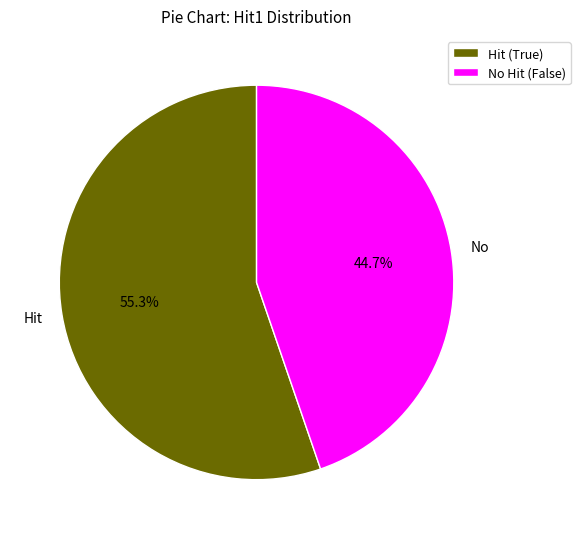

Do Hit (True) and No Hit (False) together represent more than half of the pie?

Yes